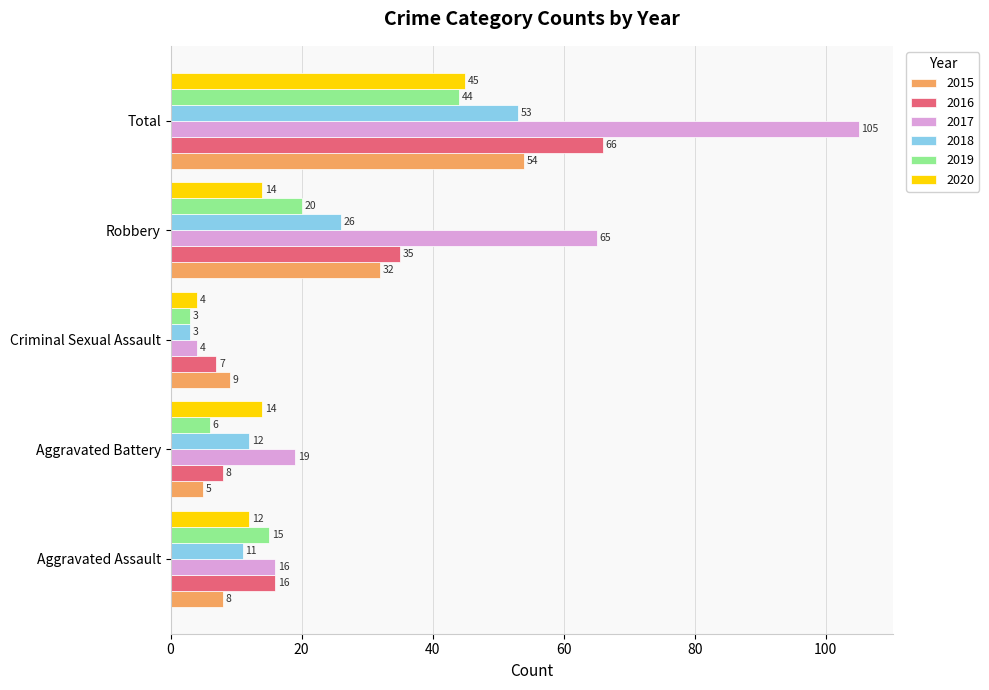

The 2016 series shows 16 at Aggravated Assault. True or false?

True